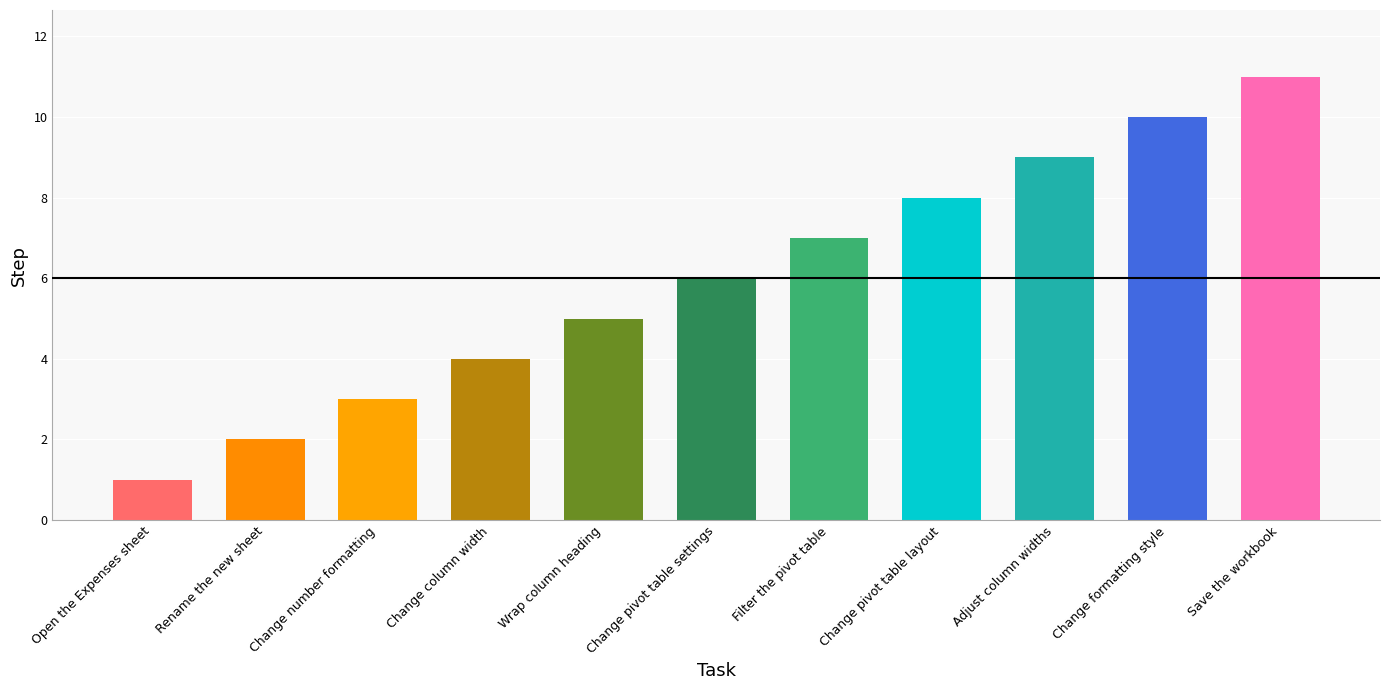

How many data points are less than 6?

5